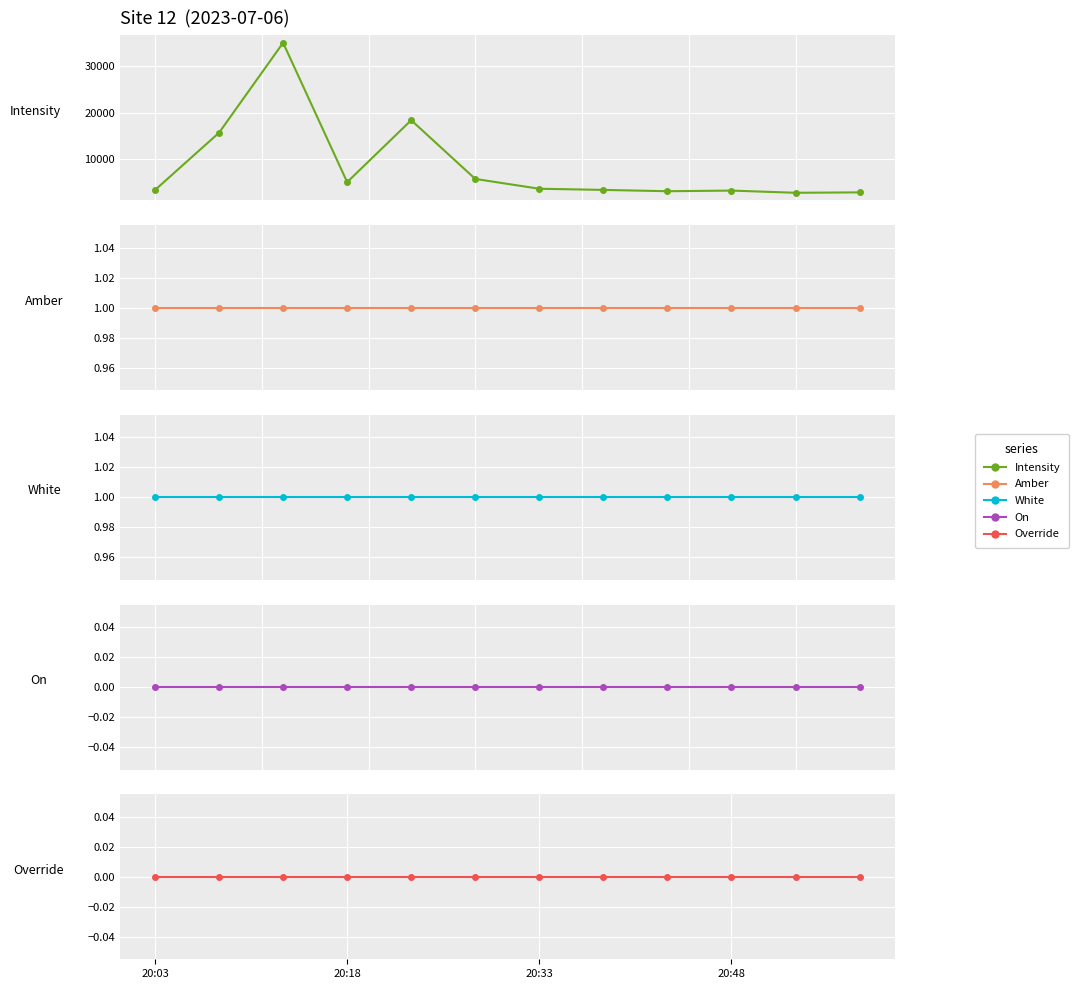

True or false: Intensity has more than 0 interior local peaks.

True